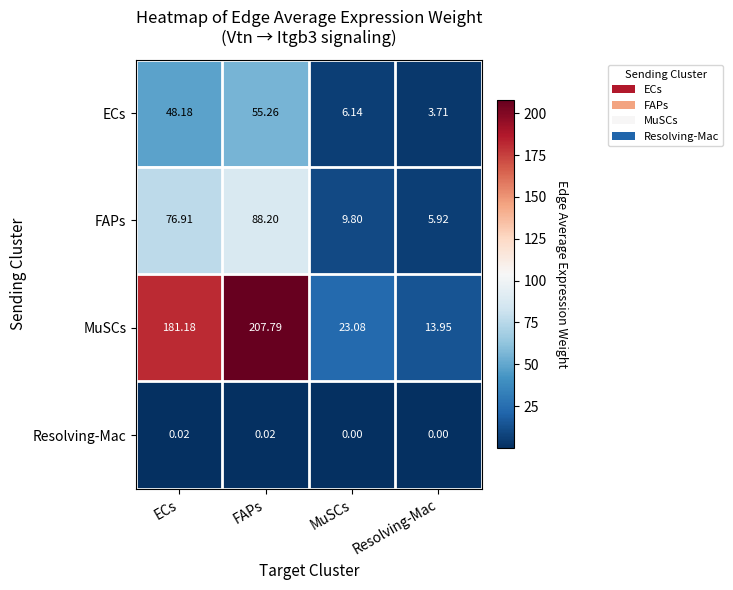

Is the value of ECs at FAPs greater than the value of Resolving-Mac at MuSCs?

Yes